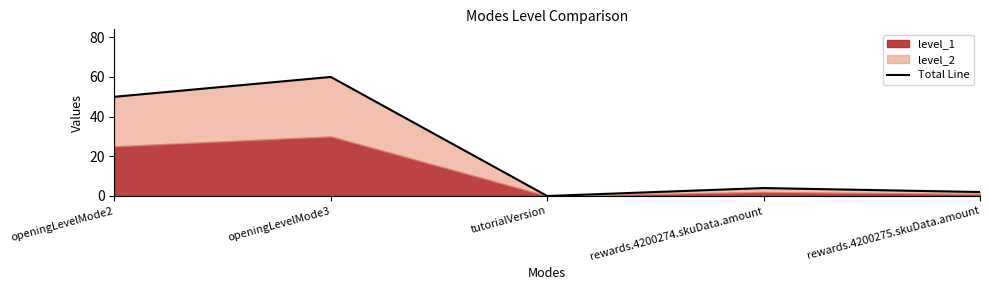

What position from the right is tutorialVersion?

3